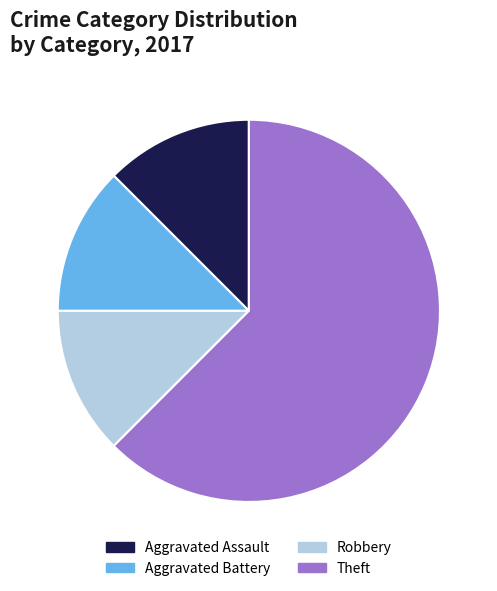

Is it true that Aggravated Battery is 1% of the pie?

False